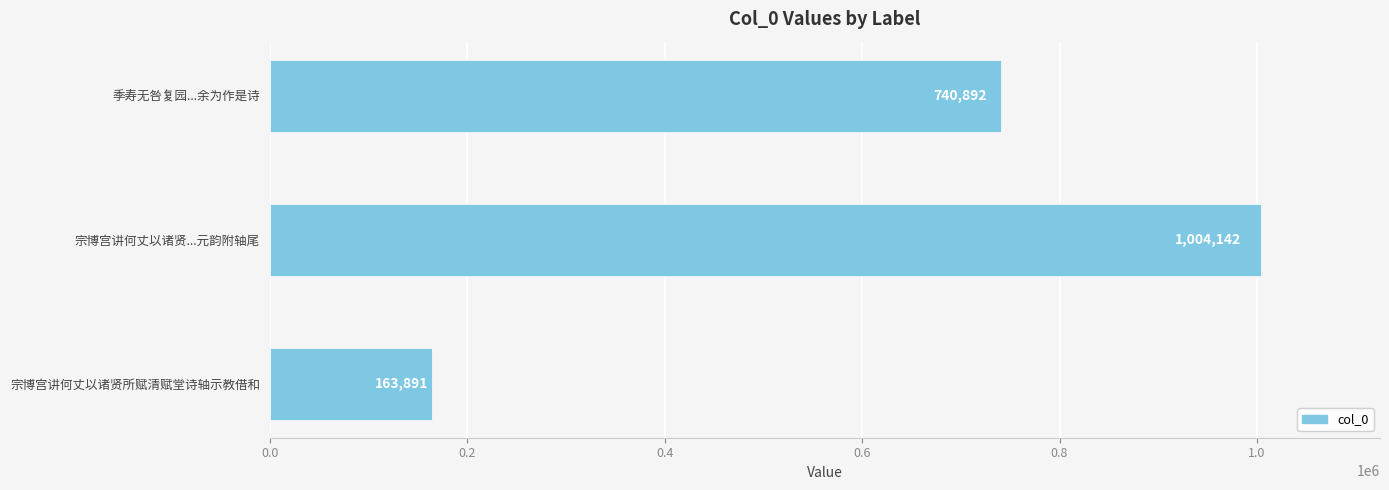

How many values are below 740892?

1